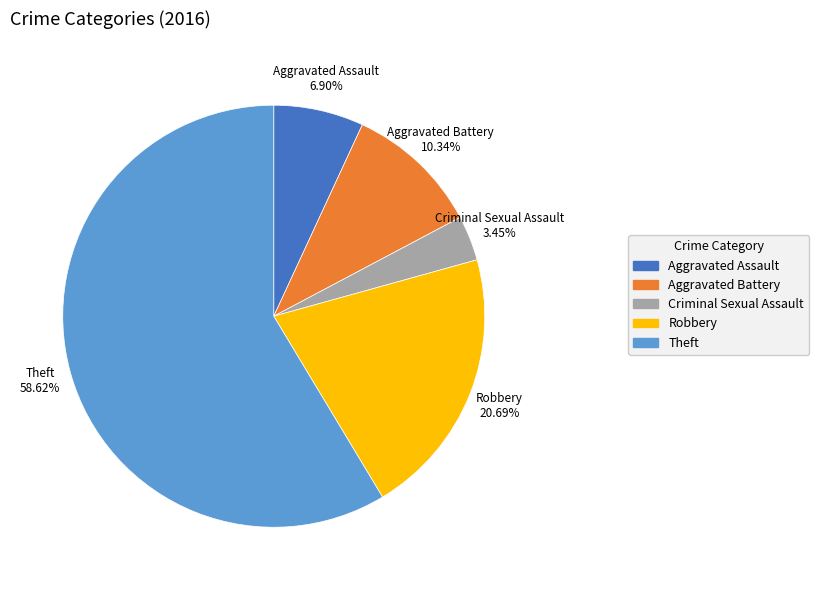

Rank the categories by value from lowest to highest.

Criminal Sexual Assault, Aggravated Assault, Aggravated Battery, Robbery, Theft